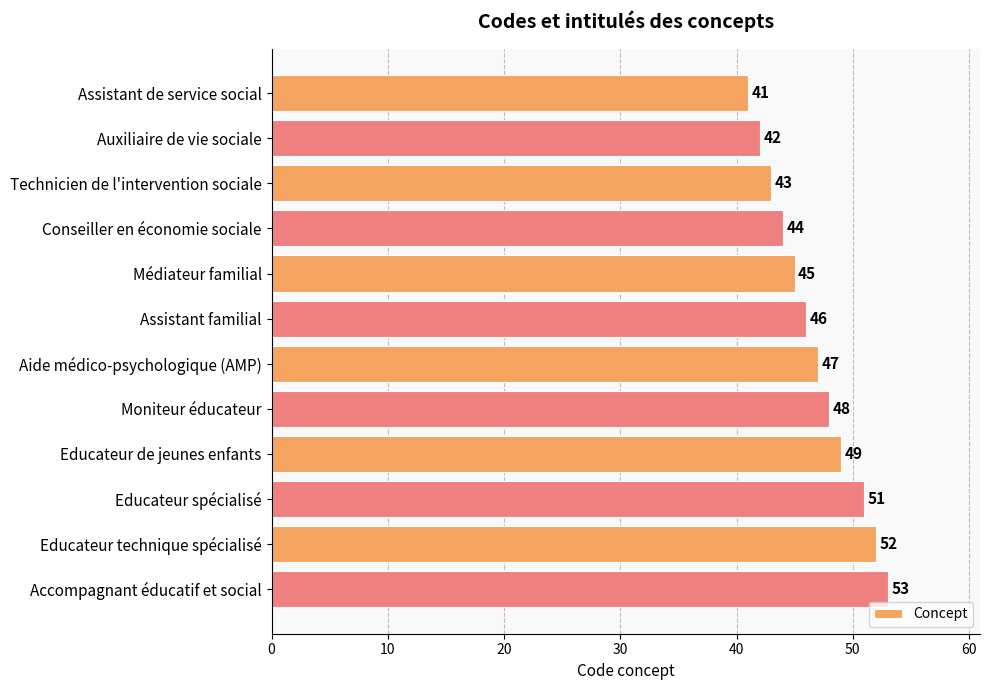

Are the bars horizontal?

Yes